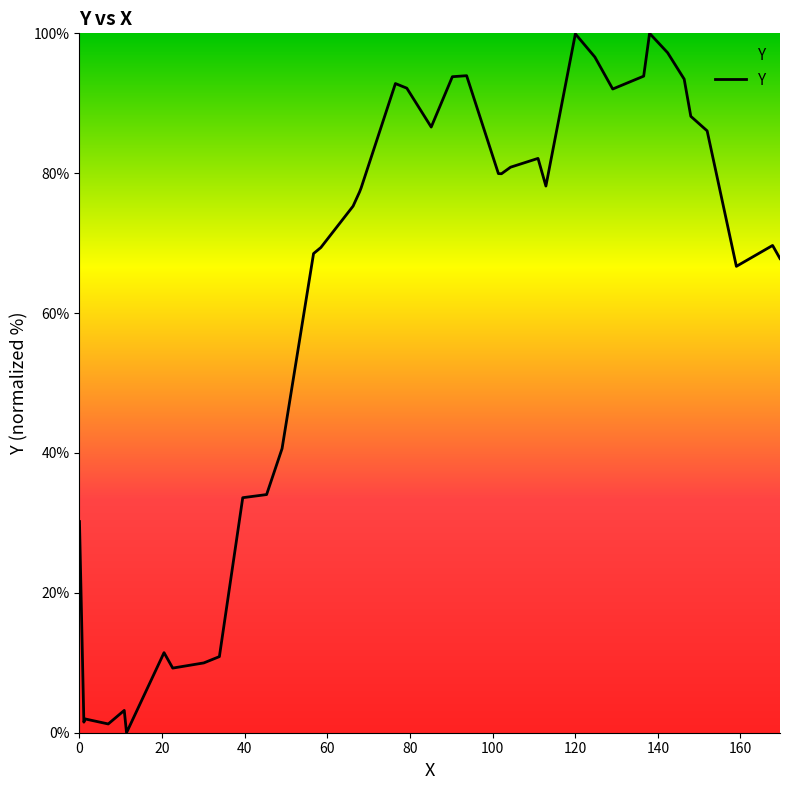

What is the difference between the maximum and minimum values?

100.0